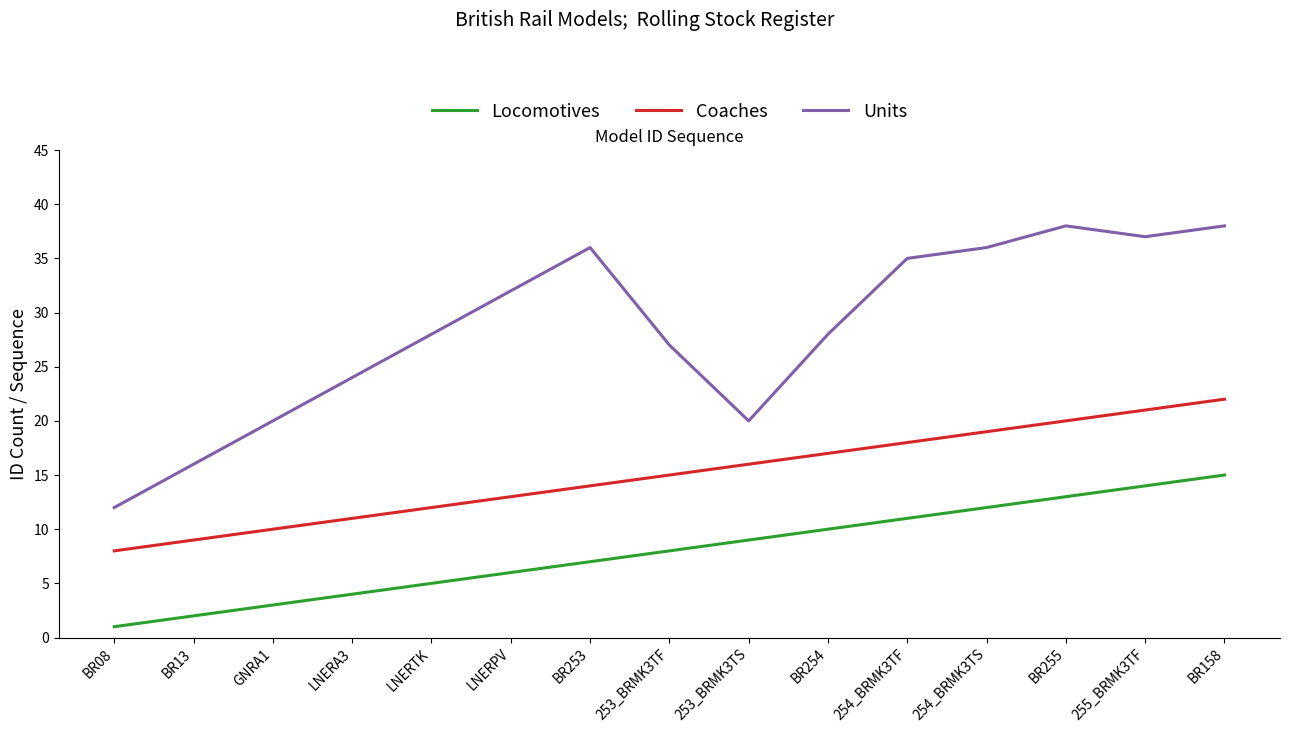

True or false: Units and Coaches cross at least once.

False